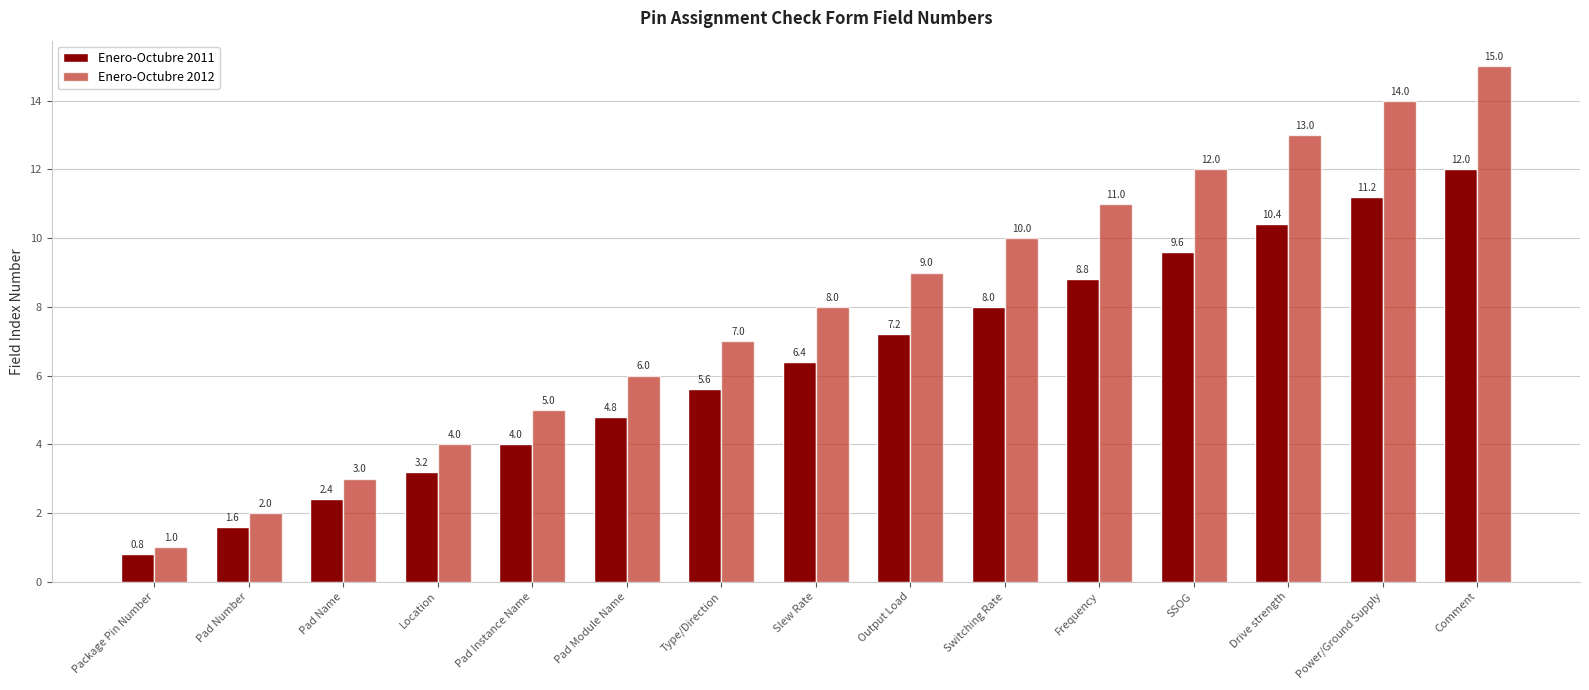

How many data points in Enero-Octubre 2011 are above 6?

8